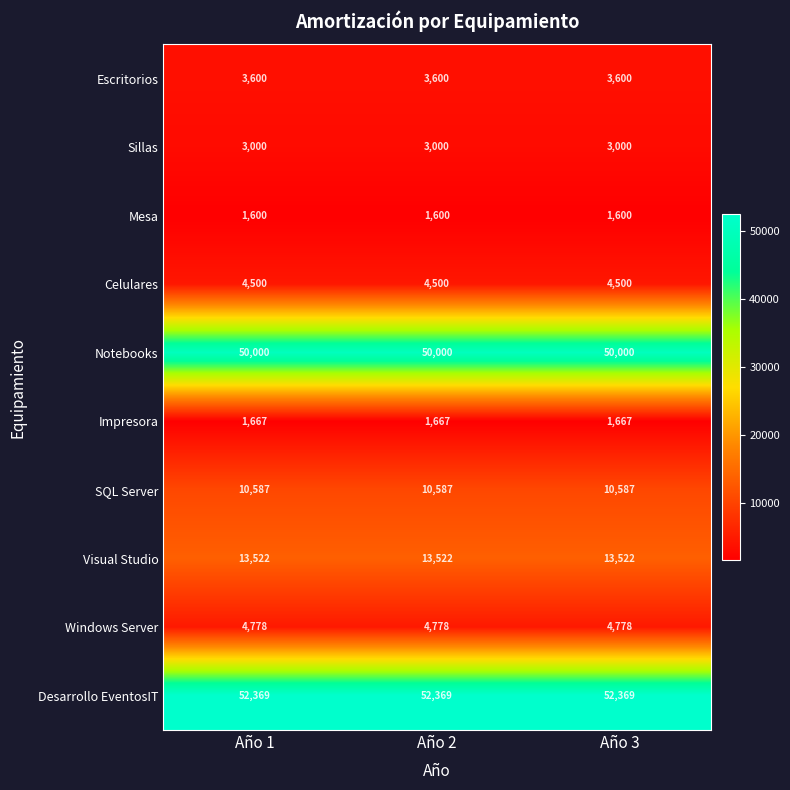

At how many categories does at least one series exceed 35518?

3